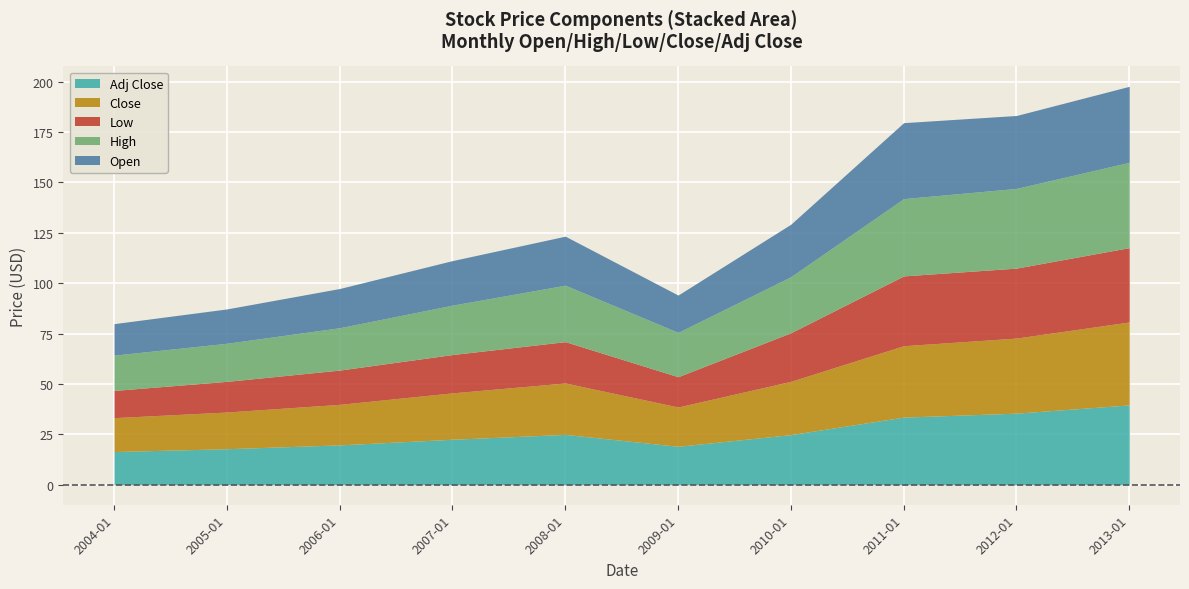

The Adj Close series shows 41.8 at 2008-01. True or false?

False